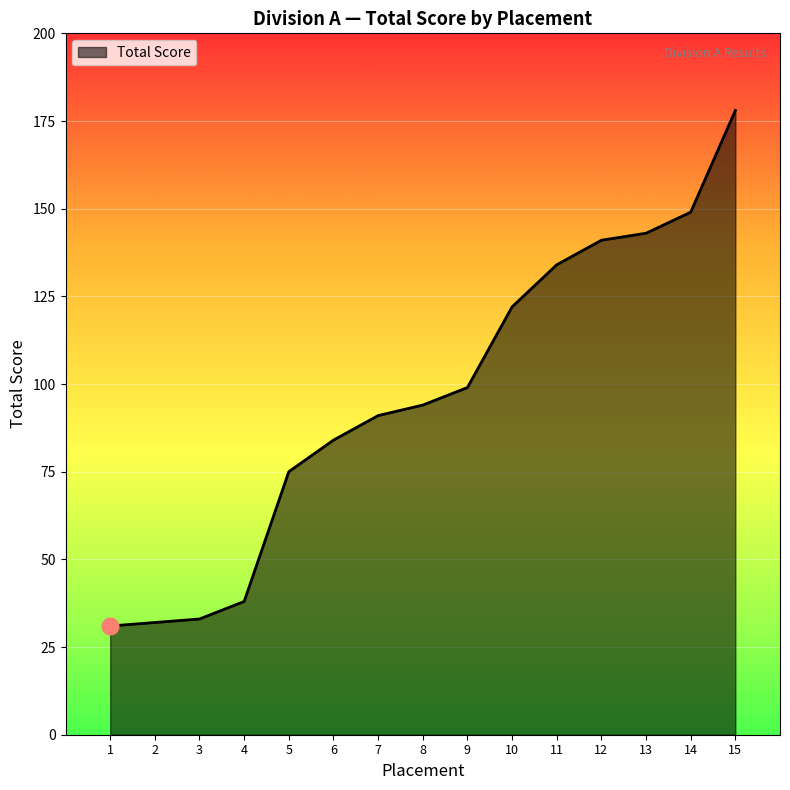

What is the maximum value shown in the chart?

178